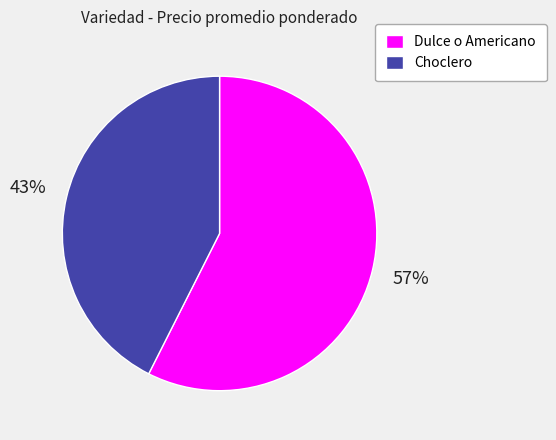

Combined, do Dulce o Americano and Choclero account for over 50%?

Yes